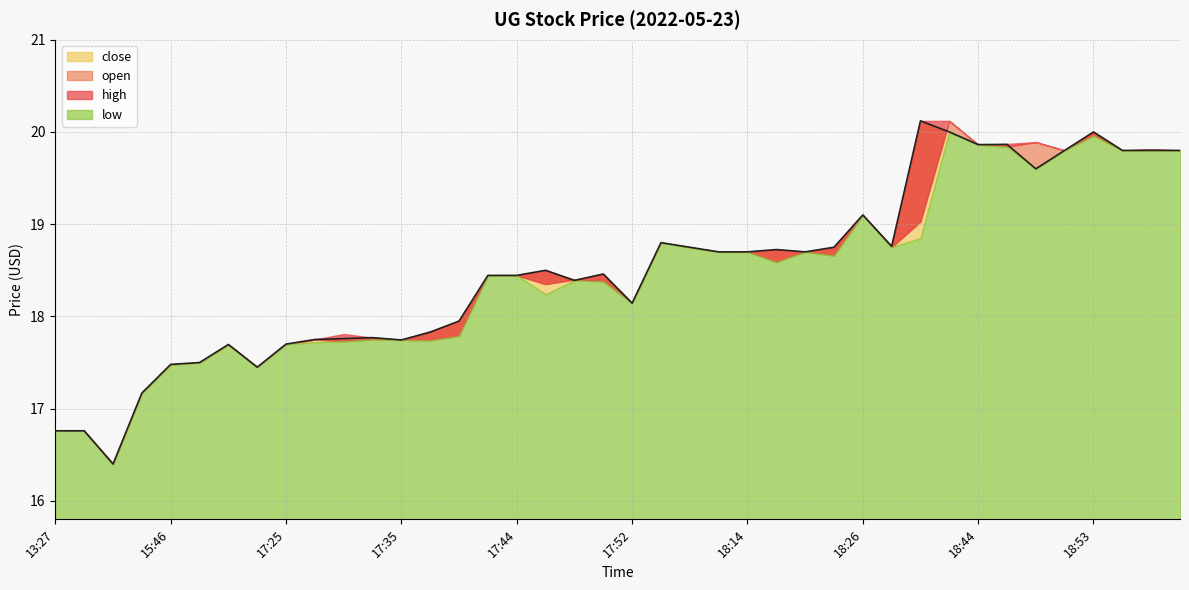

What position from the left is 18:14?

25